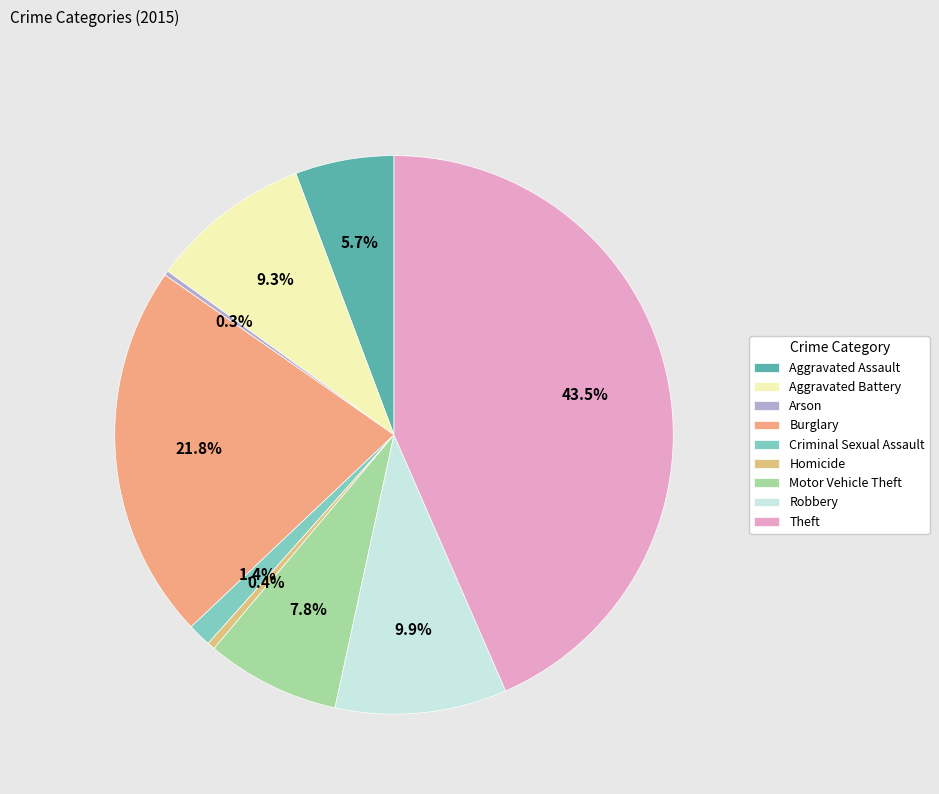

Which has a higher value, Criminal Sexual Assault or Motor Vehicle Theft?

Motor Vehicle Theft